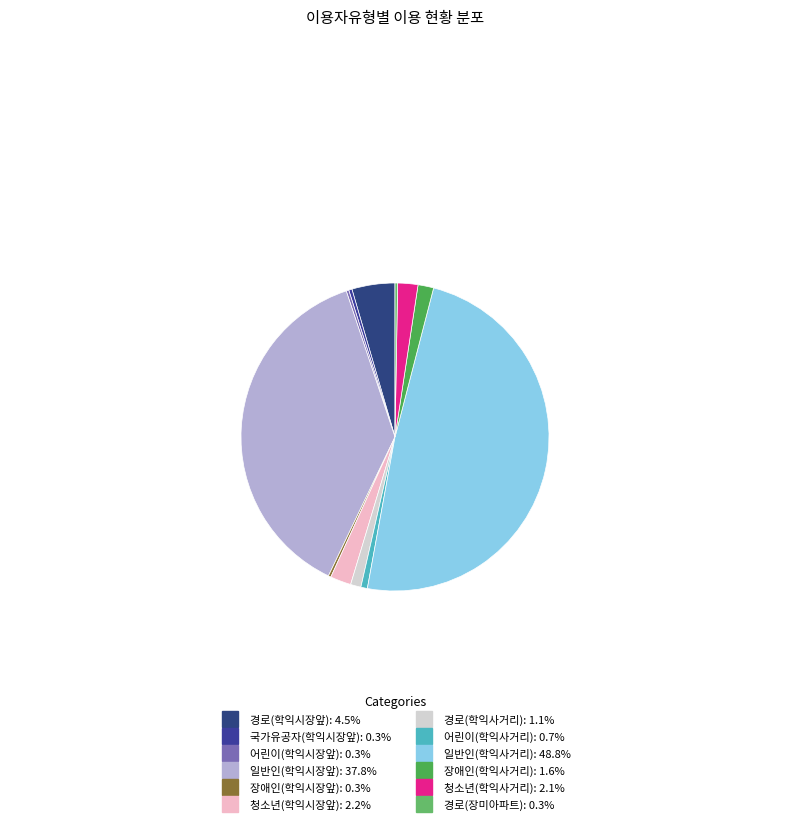

Does 일반인(학익사거리) represent more than half of the total?

No